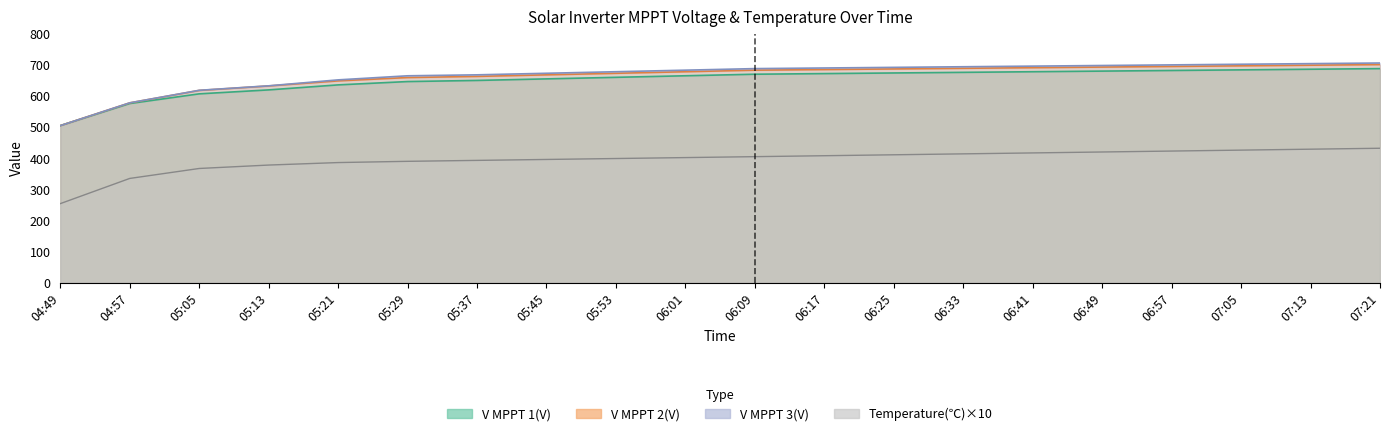

List the labels in order of V MPPT 2(V) value, smallest first.

04:49, 04:57, 05:05, 05:13, 05:21, 05:29, 05:37, 05:45, 05:53, 06:01, 06:09, 06:17, 06:25, 06:33, 06:41, 06:49, 06:57, 07:05, 07:13, 07:21